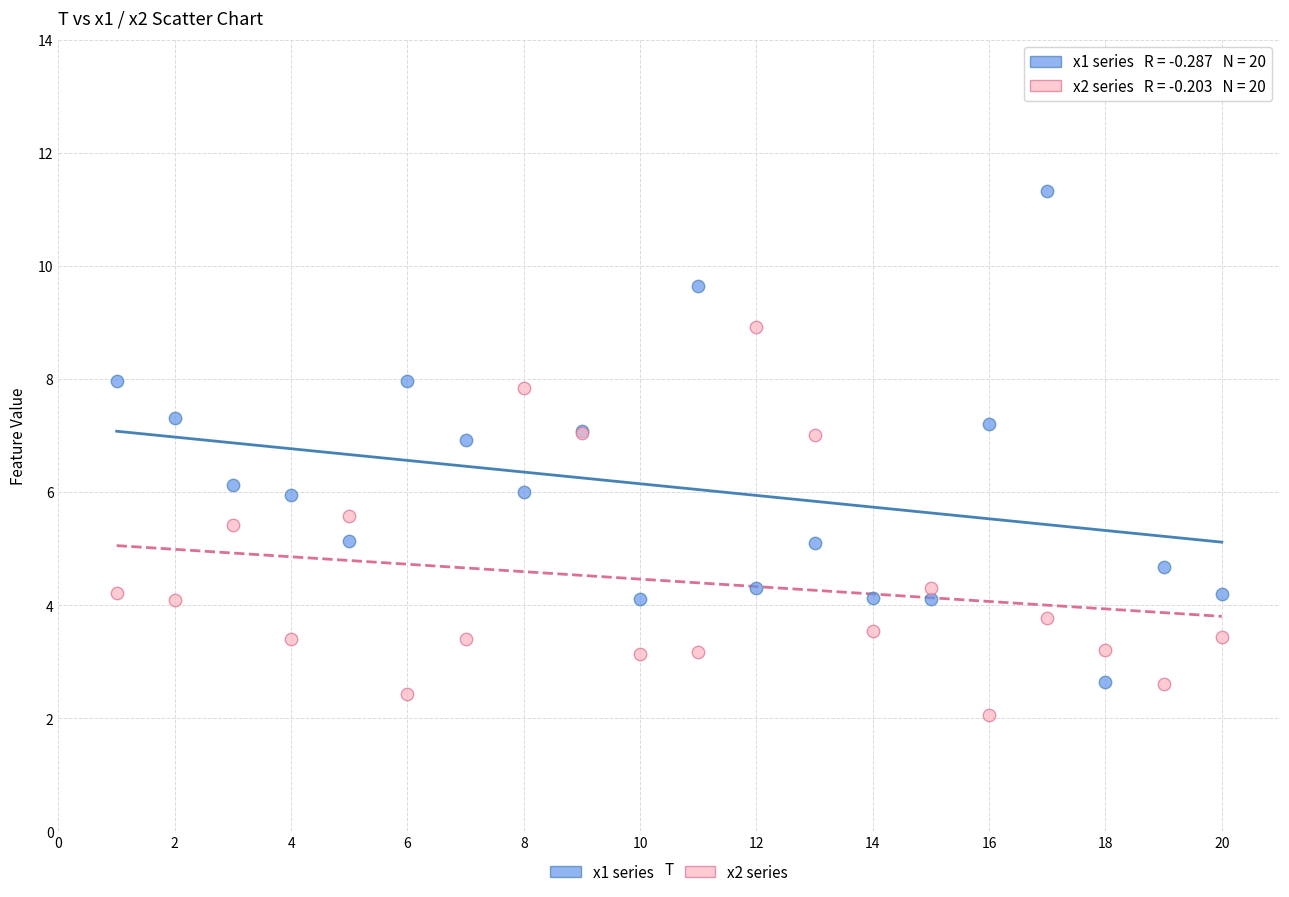

Which series has the widest spread of Y values?

x1 series